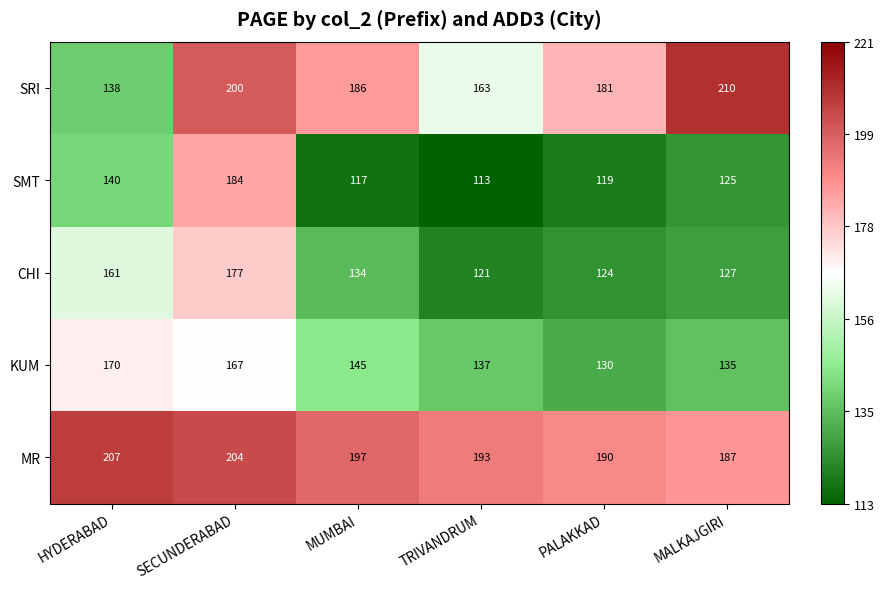

Where is MR nearest to the value 197?

MUMBAI